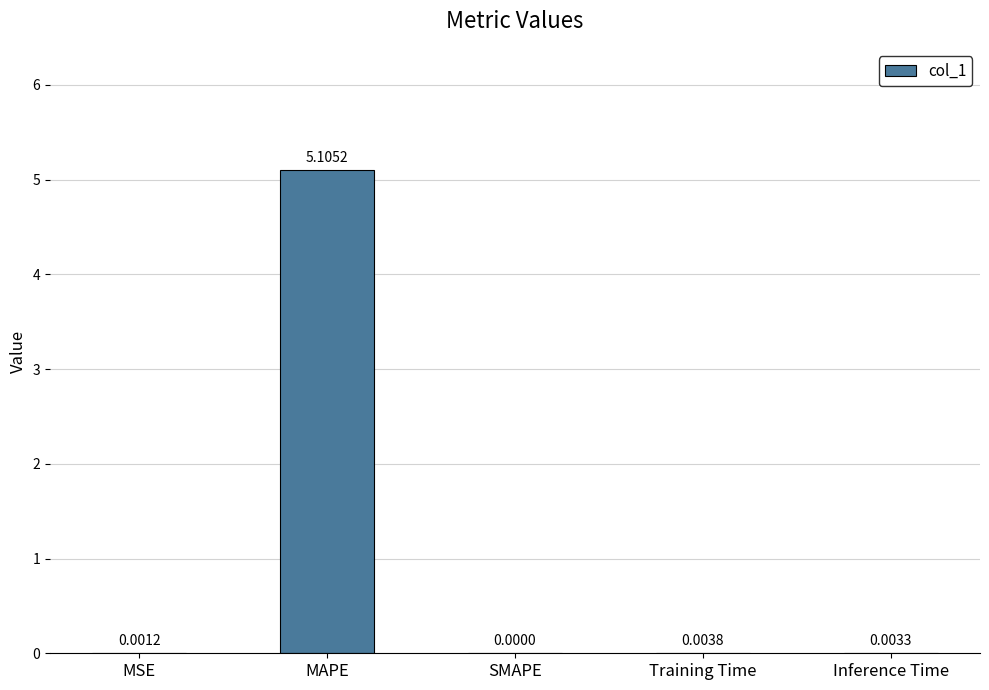

At which category does the chart reach its peak across all series?

MAPE